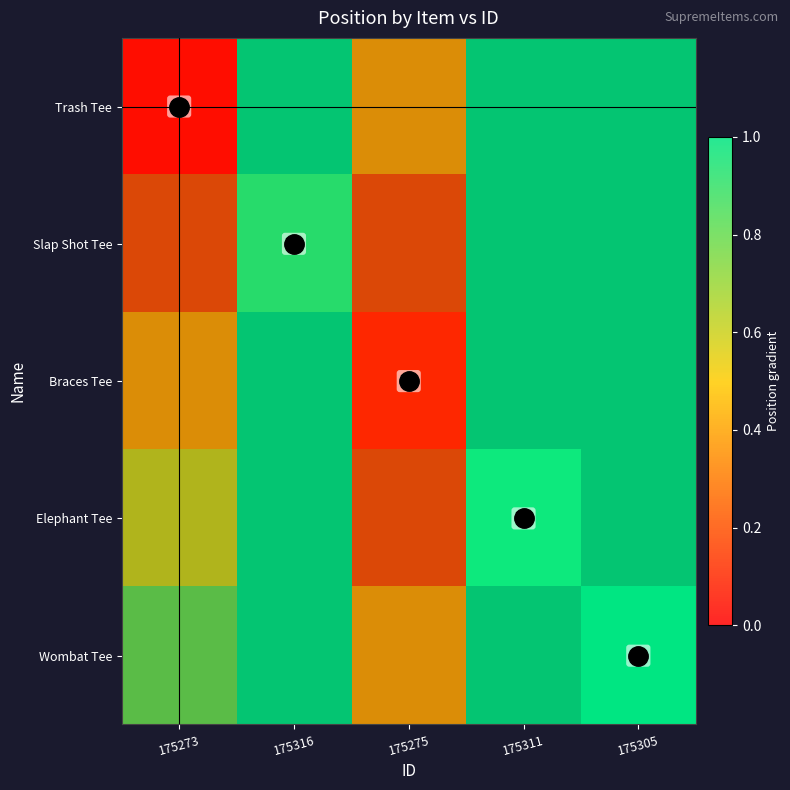

Is it true that Braces Tee equals 0.4 at 175273?

True